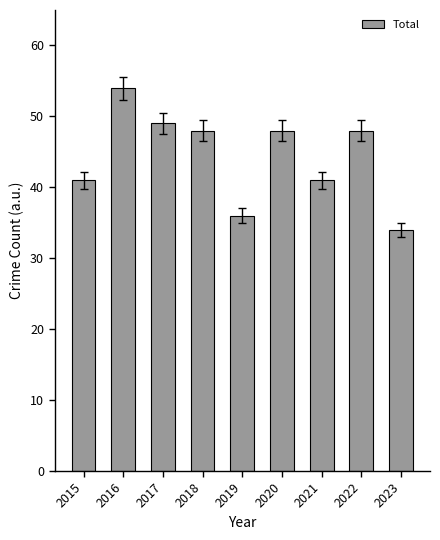

The chart shows a value of 66 at 2021. True or false?

False